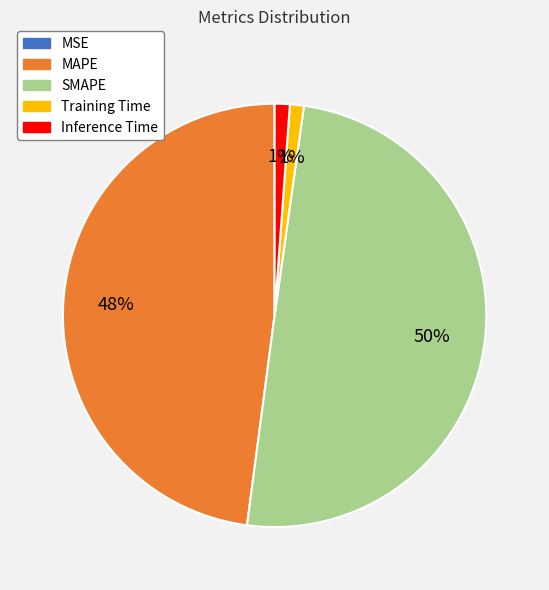

Does MAPE represent more than half of the total?

No